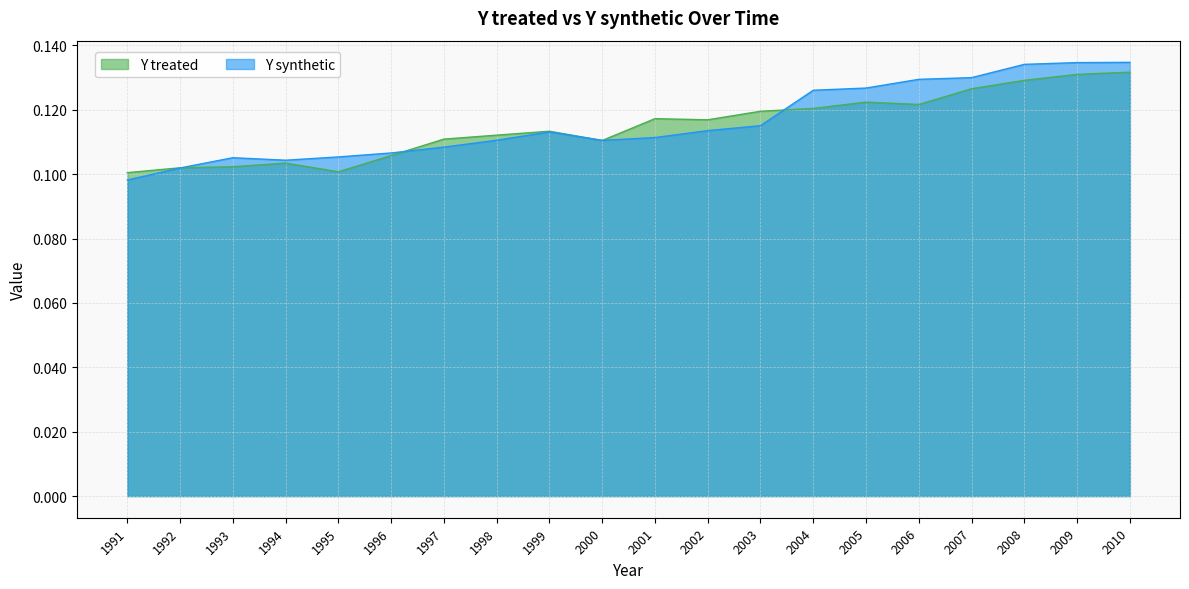

Where is Y treated nearest to the value 0?

1991